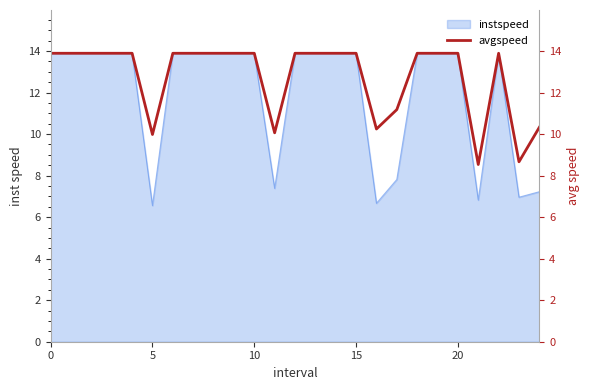

The chart shows a value of 8.2 at 15. True or false?

False